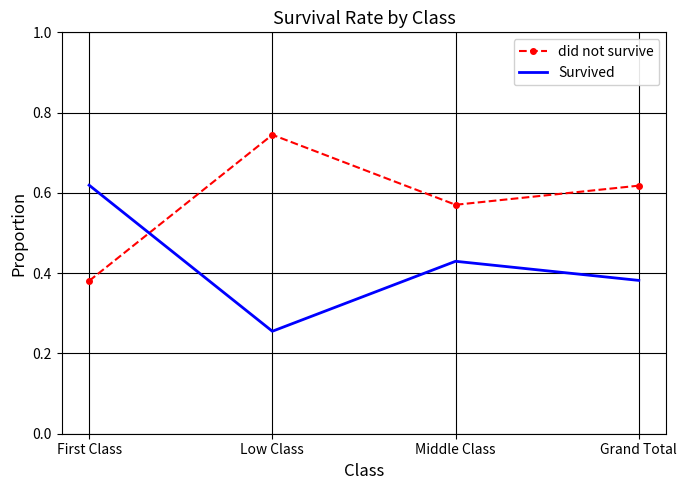

Where is the first local maximum for Survived?

Middle Class